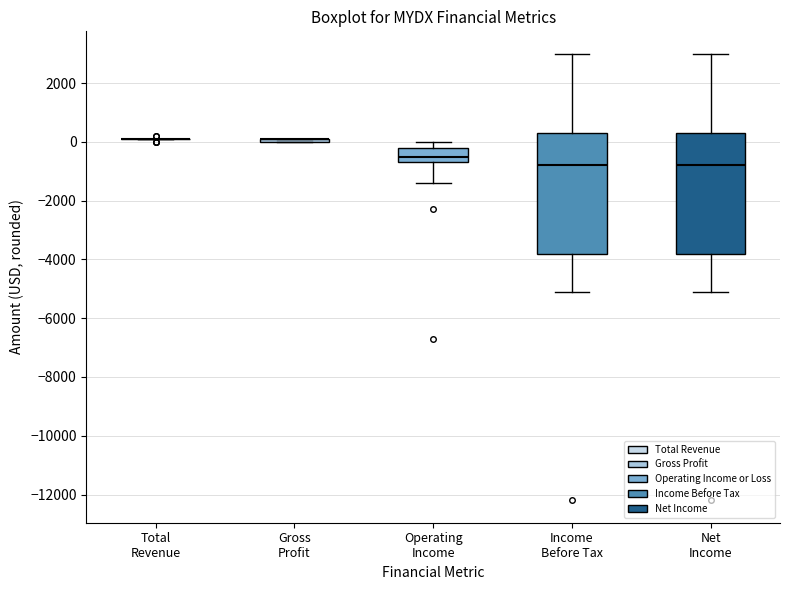

Reading left to right, transcribe this box plot: for each box, give where its median line is, the range the box spans, and where its two whiskers end, as read against the y-axis. The values are not printed on the chart, so give them approximately, as read against the axis.

Total Revenue: box collapsed to a line at 200, whiskers 200 to 200
Gross Profit: box collapsed to a line at 200, whiskers 0 to 200
Operating Income: median -400, box -600 to -200, whiskers -1400 to 0
Income Before Tax: median -800, box -3800 to 400, whiskers -5000 to 3000
Net Income: median -800, box -3800 to 400, whiskers -5000 to 3000